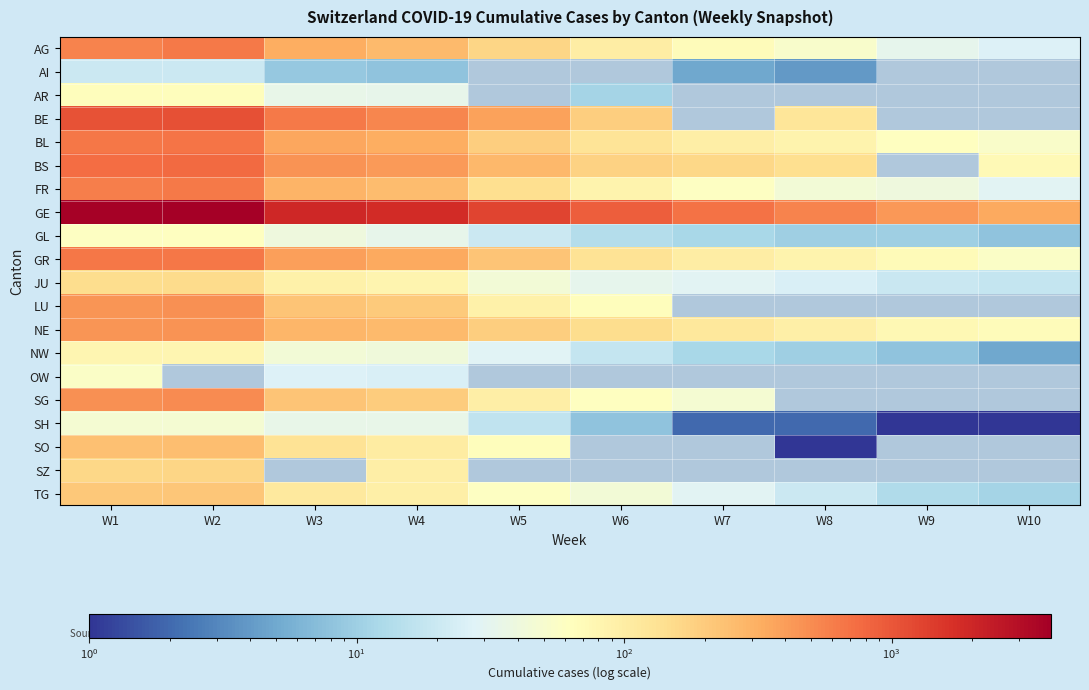

At how many categories does at least one series exceed 1519?

4